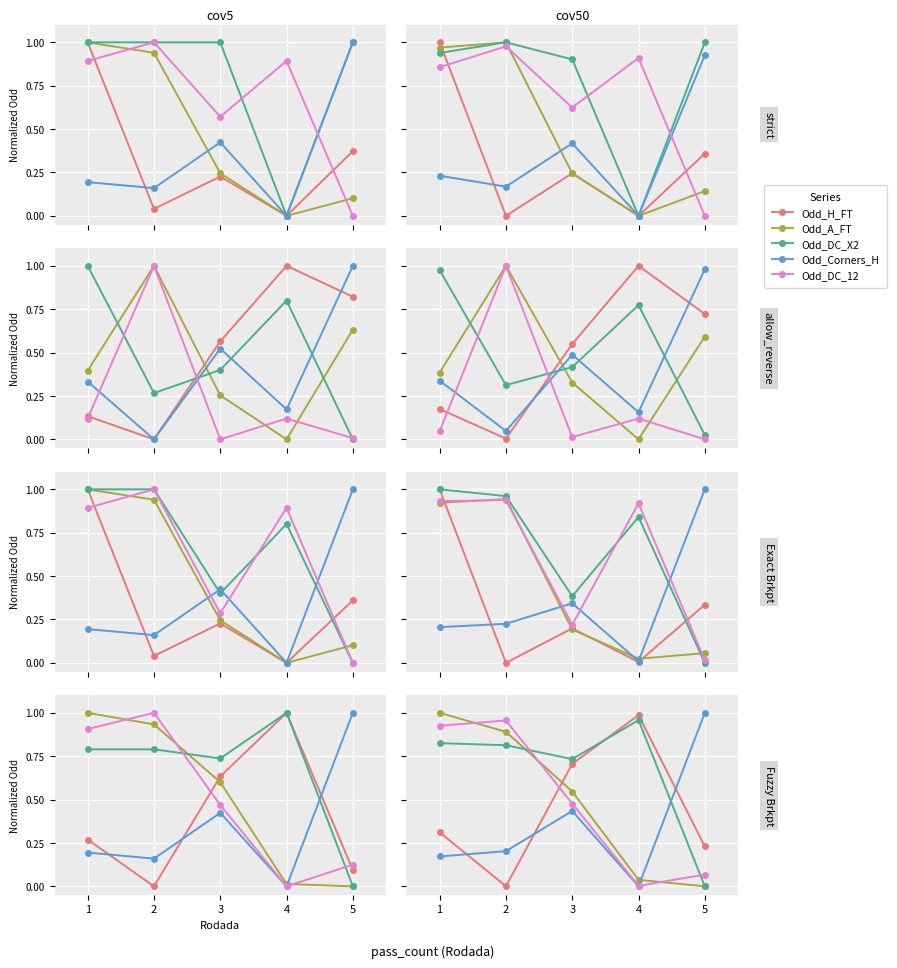

Which series has the widest spread of values?

Odd_A_FT